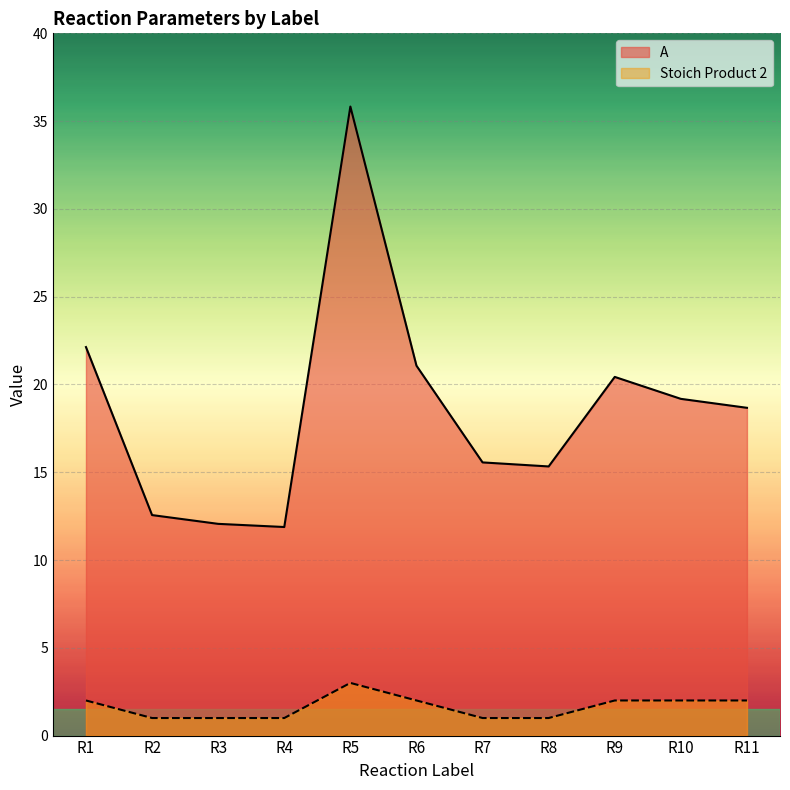

What is the average value of the A series?

18.6